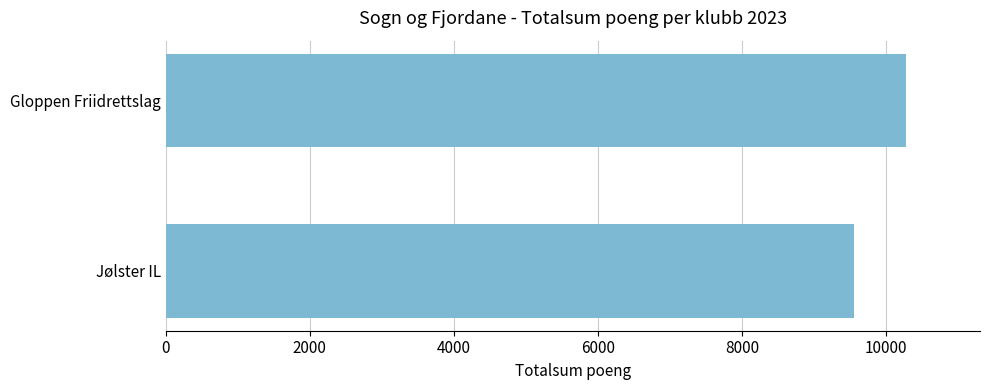

Reading top to bottom, list all the values displayed in this chart.

10272	9548